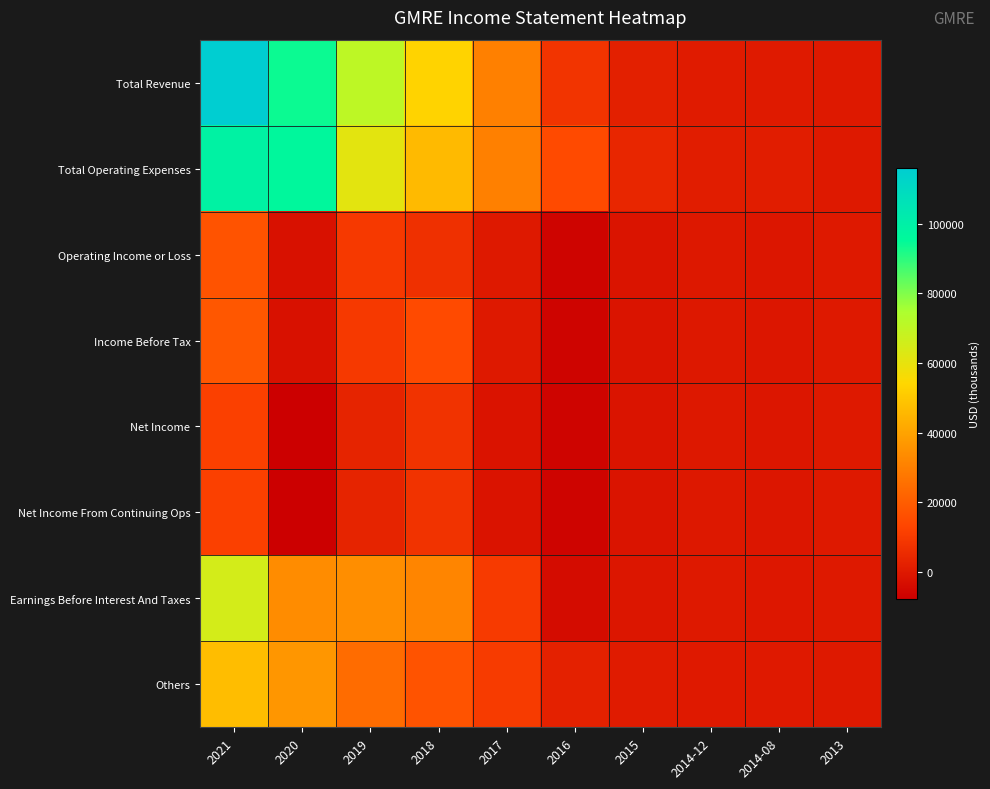

How many data points does each series have?

10